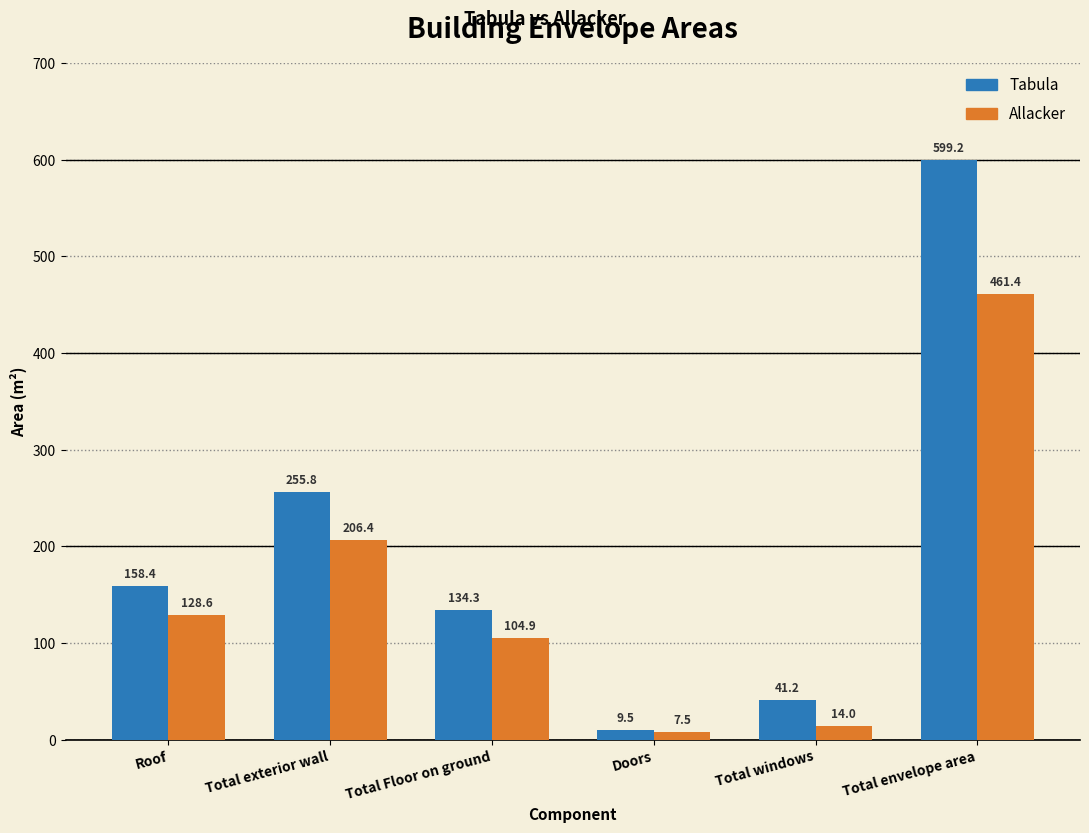

List the series in order of their overall mean, highest first.

Tabula, Allacker